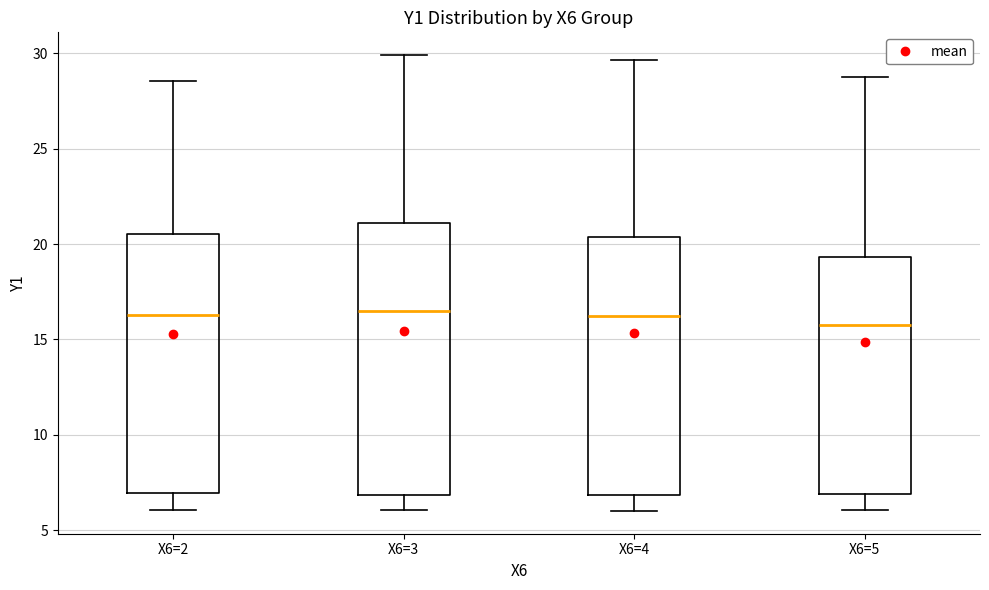

Where does the median line of the box for X6=2 sit on the y-axis? The values are not printed on the chart, so give them approximately, as read against the axis.

16.5